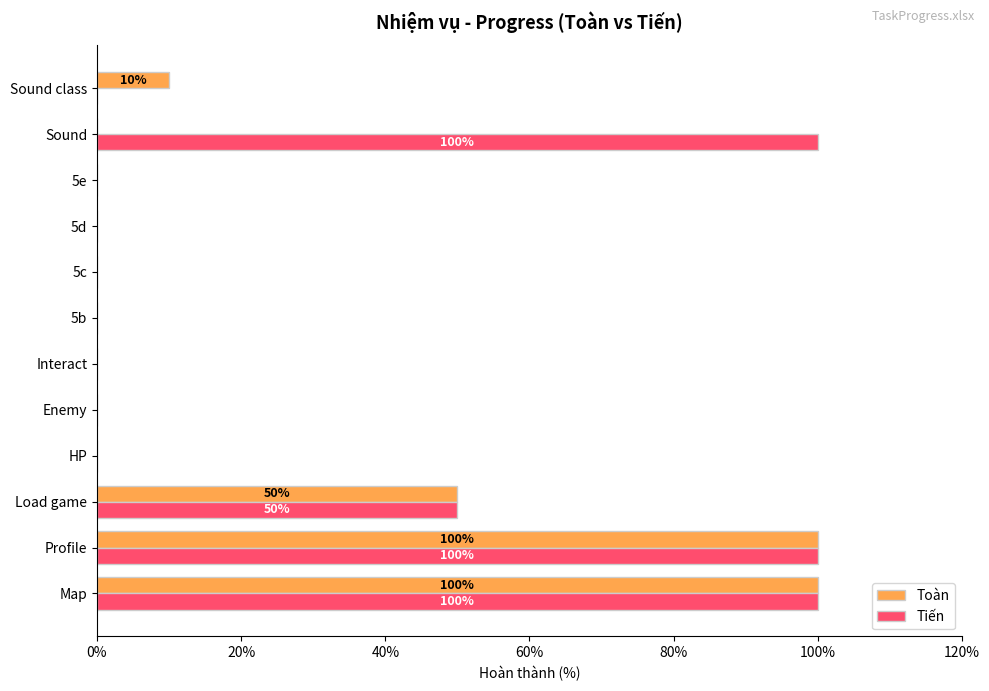

The value of Toàn at 5d is 0. True or false?

True